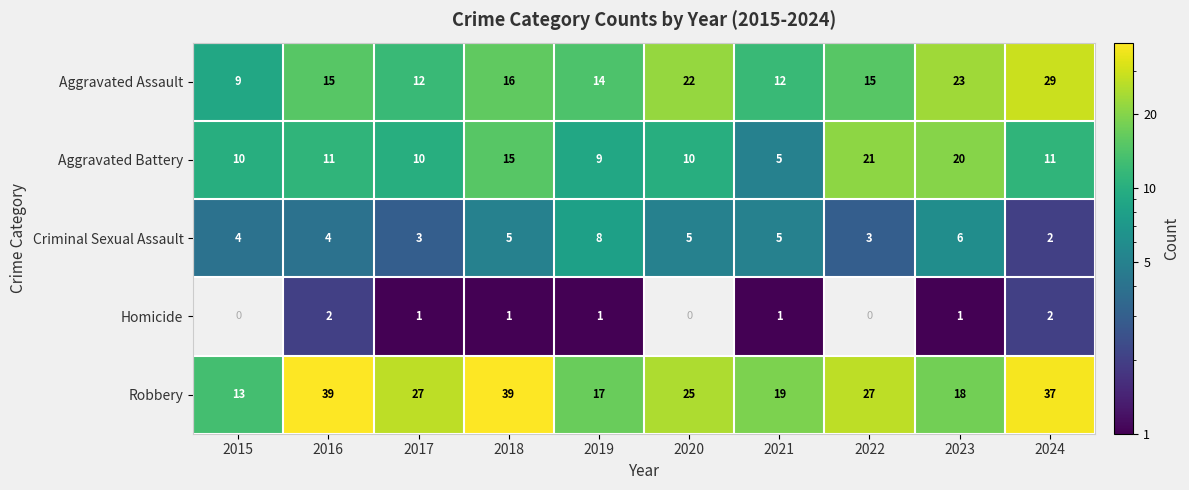

What is the total value across all series at 2016?

71